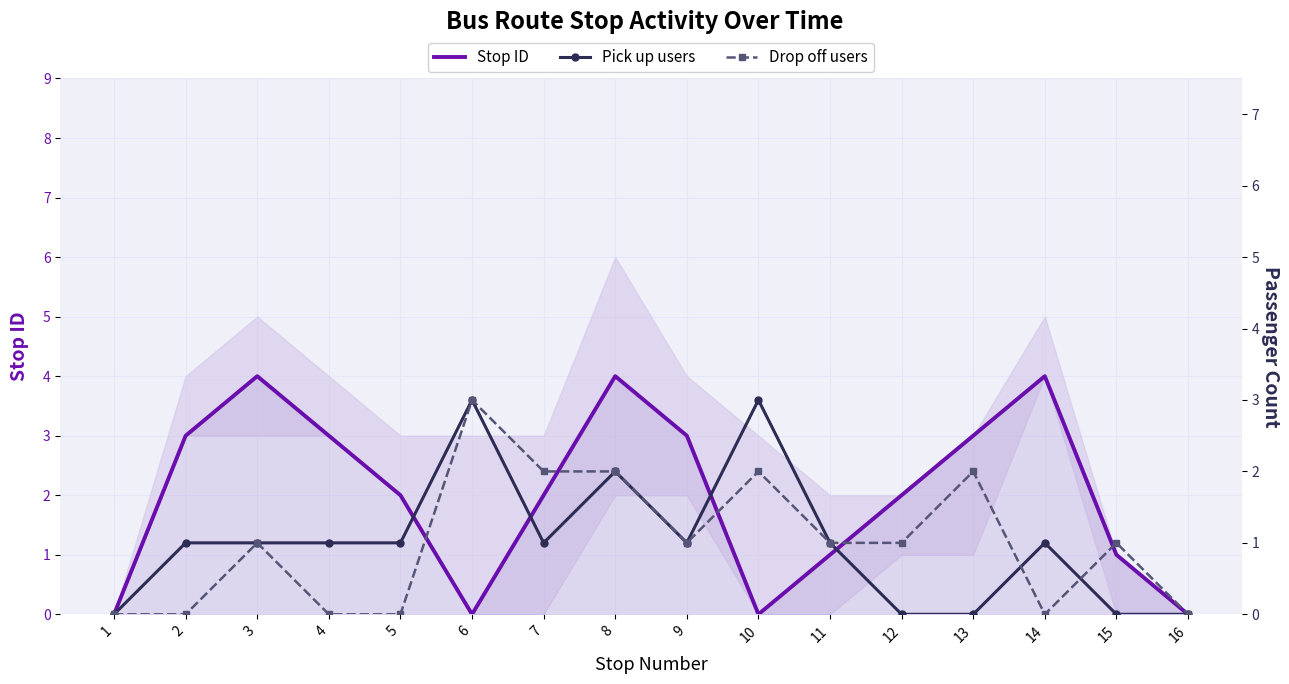

Does the chart have visible grid lines?

Yes